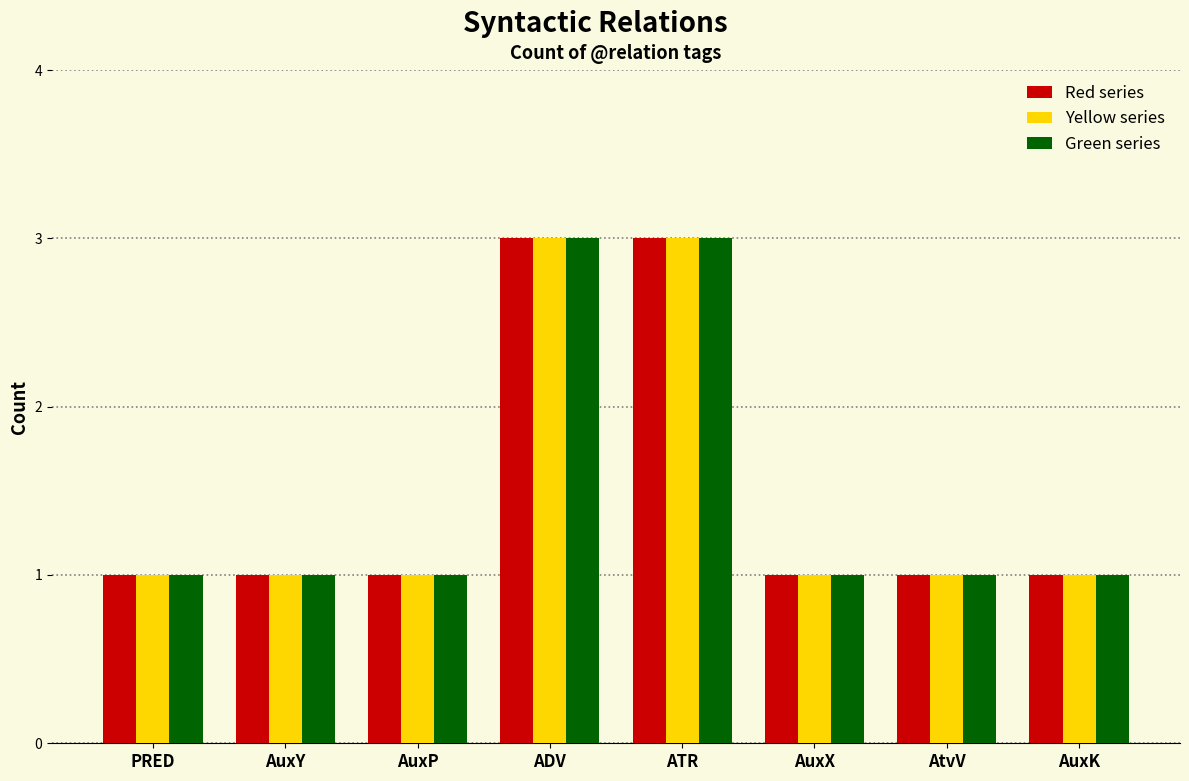

What is the total value across all series at AuxY?

3